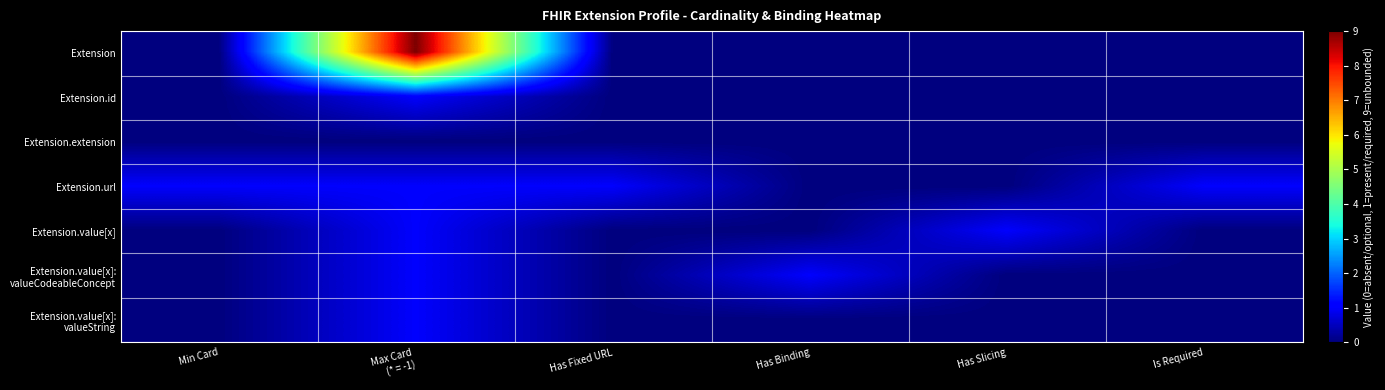

At Is Required, list the series in order from smallest to largest.

Extension, Extension.id, Extension.extension, Extension.value[x], Extension.value[x]: valueCodeableConcept, Extension.value[x]: valueString, Extension.url